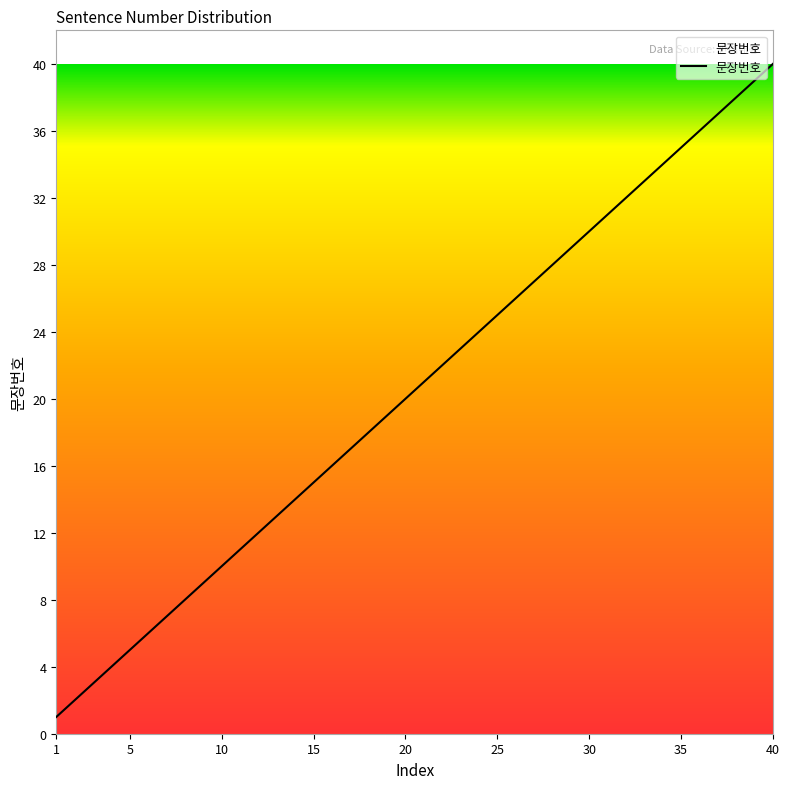

What is the maximum value shown in the chart?

40